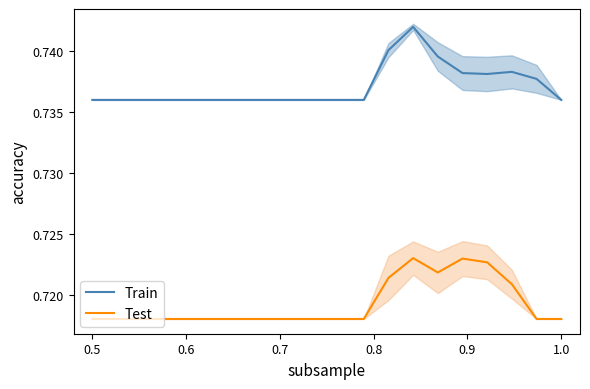

True or false: Test has a value of 1.2 at 0.5.

False